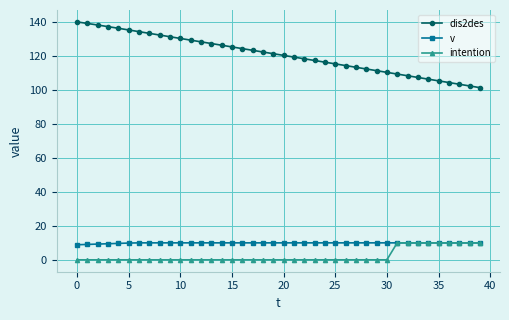

At how many categories does at least one series exceed 32?

40